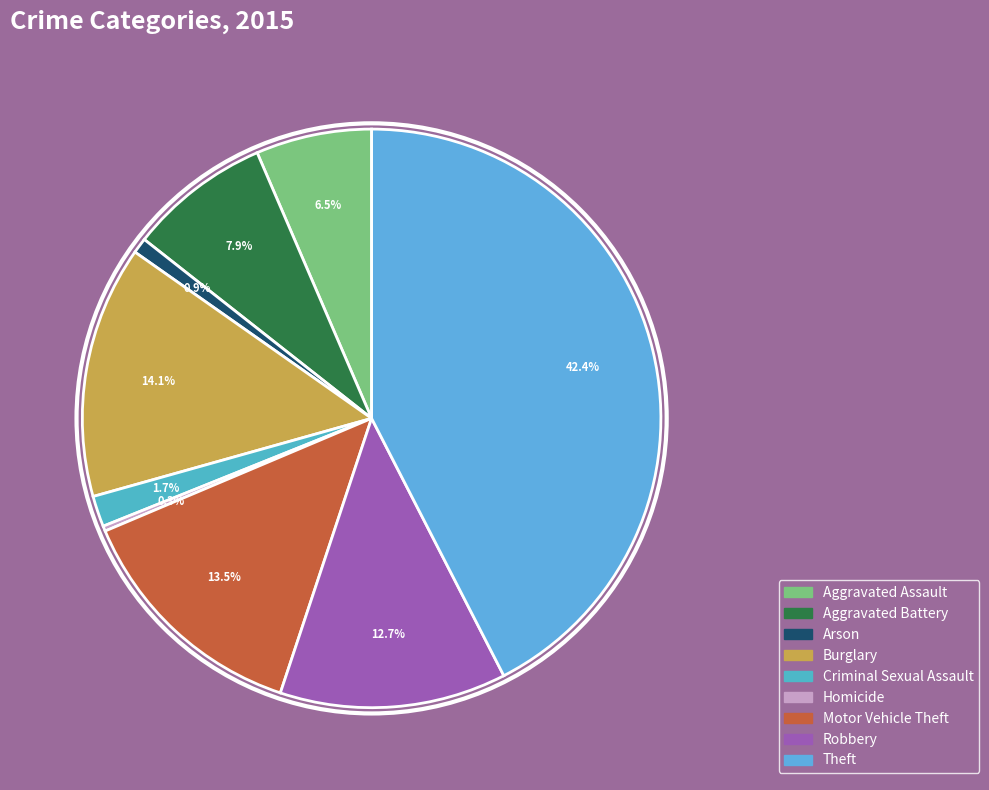

How many slices are in this pie chart?

9